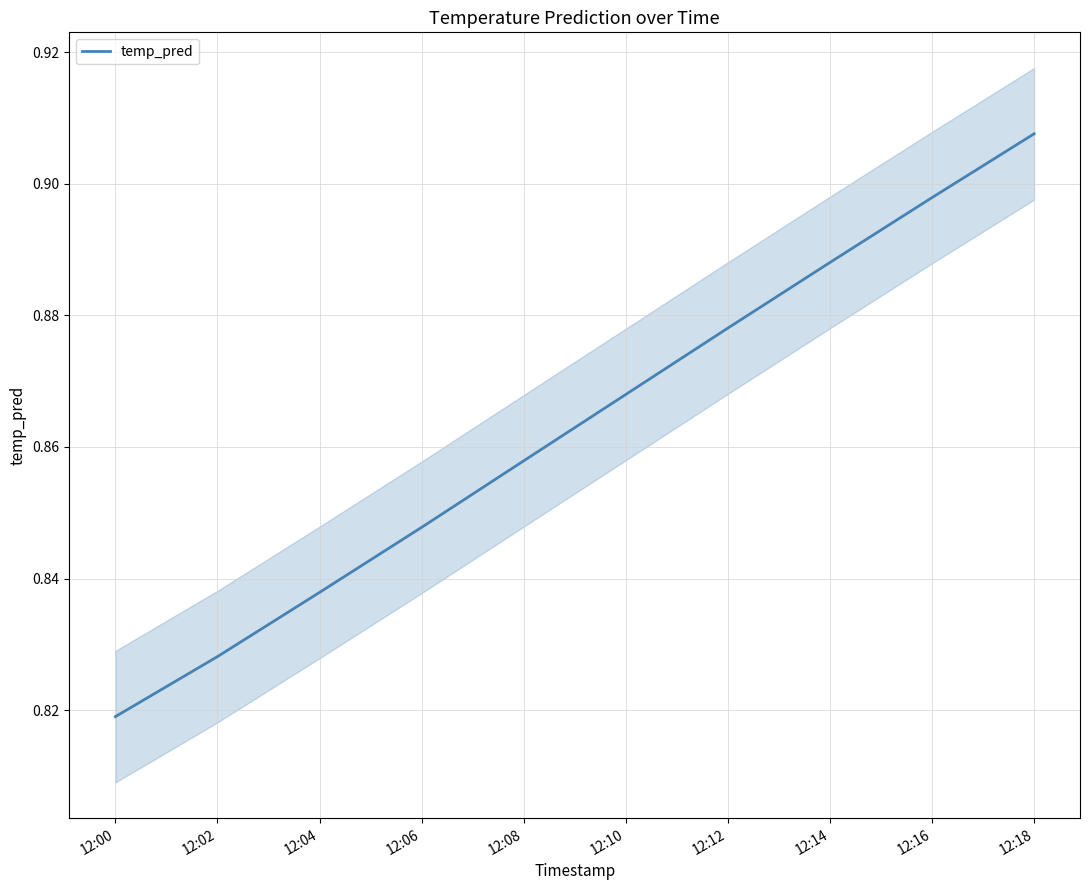

Does the chart display data point markers on the line(s)?

No